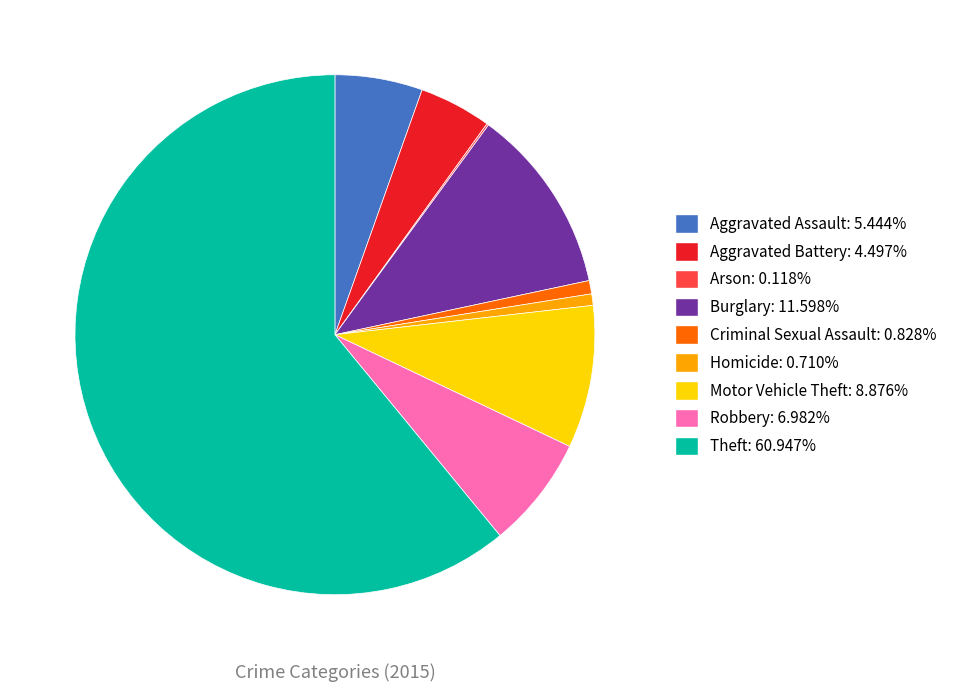

Does Homicide represent more than half of the total?

No